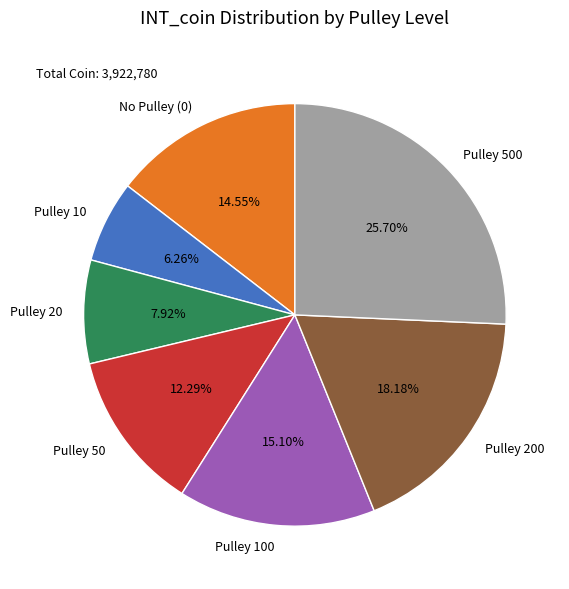

Which has a higher value, Pulley 100 or Pulley 50?

Pulley 100